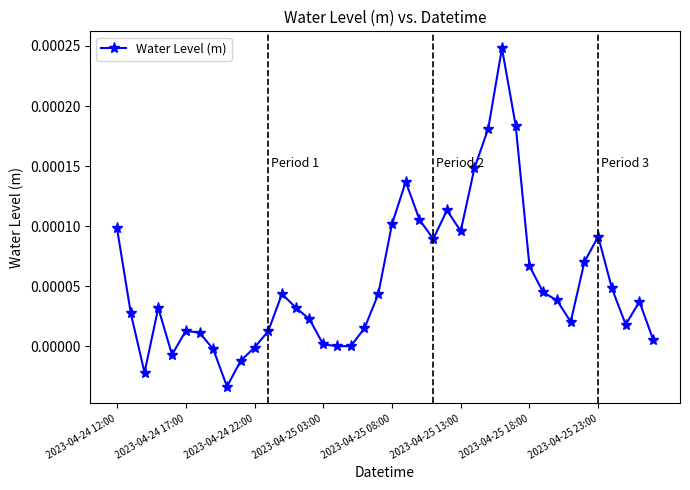

Is this an area chart (filled region under the line)?

No